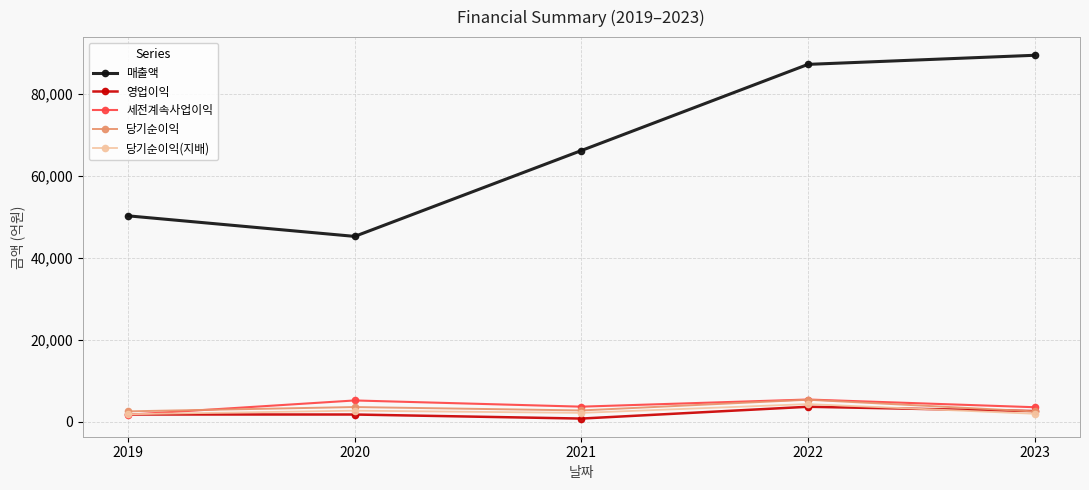

What is the total value across all series at 2019?

57930